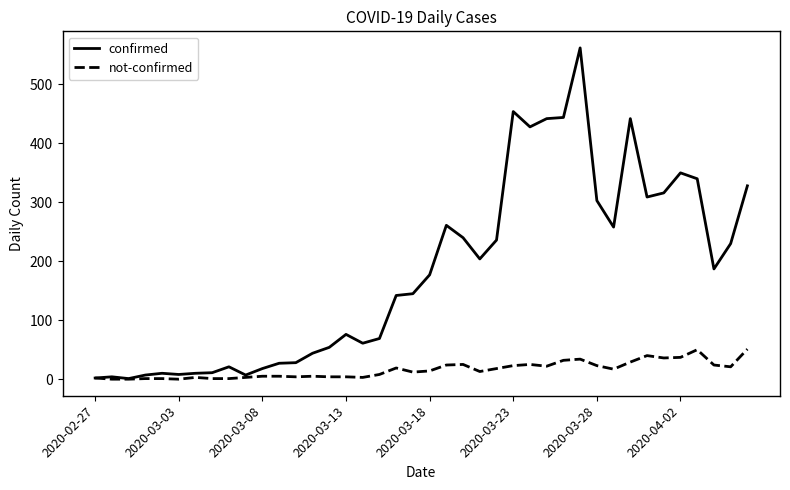

What is the maximum value for confirmed?

562